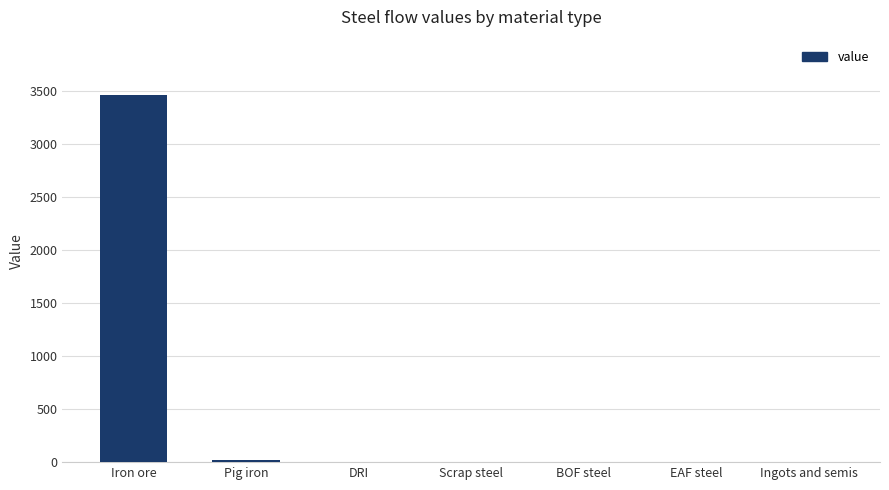

True or false: the data shows 3466.4 at Iron ore.

True